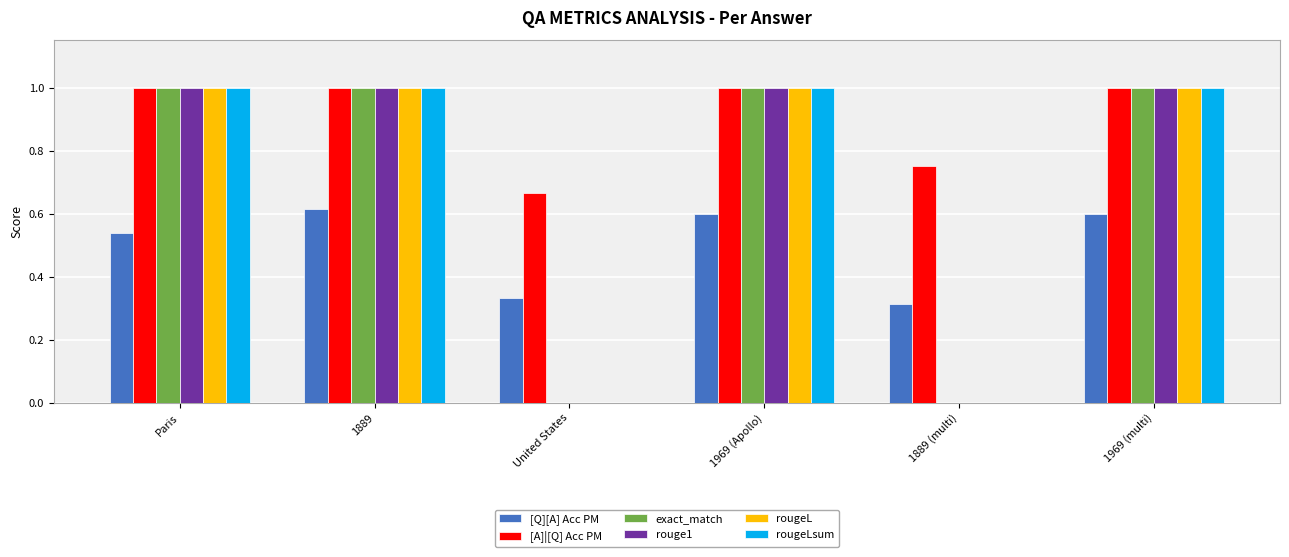

What is the sum of the [A]|[Q] Acc PM values at 1889 (multi) and 1889?

1.8